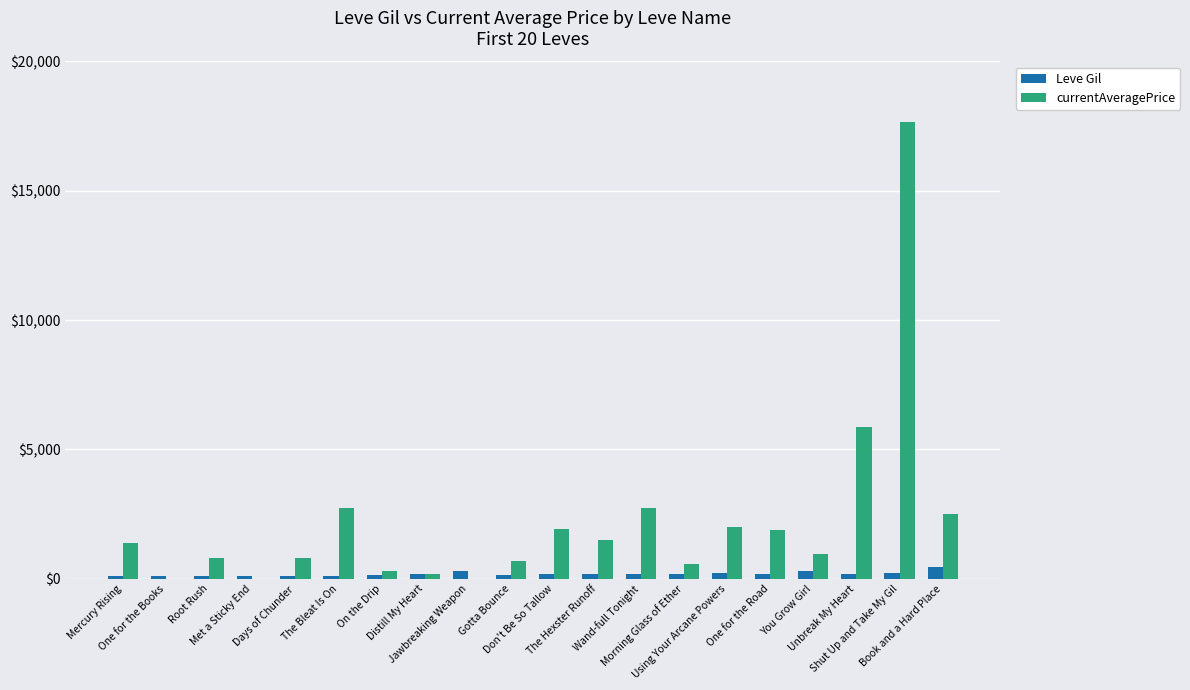

What is the greatest value displayed?

17663